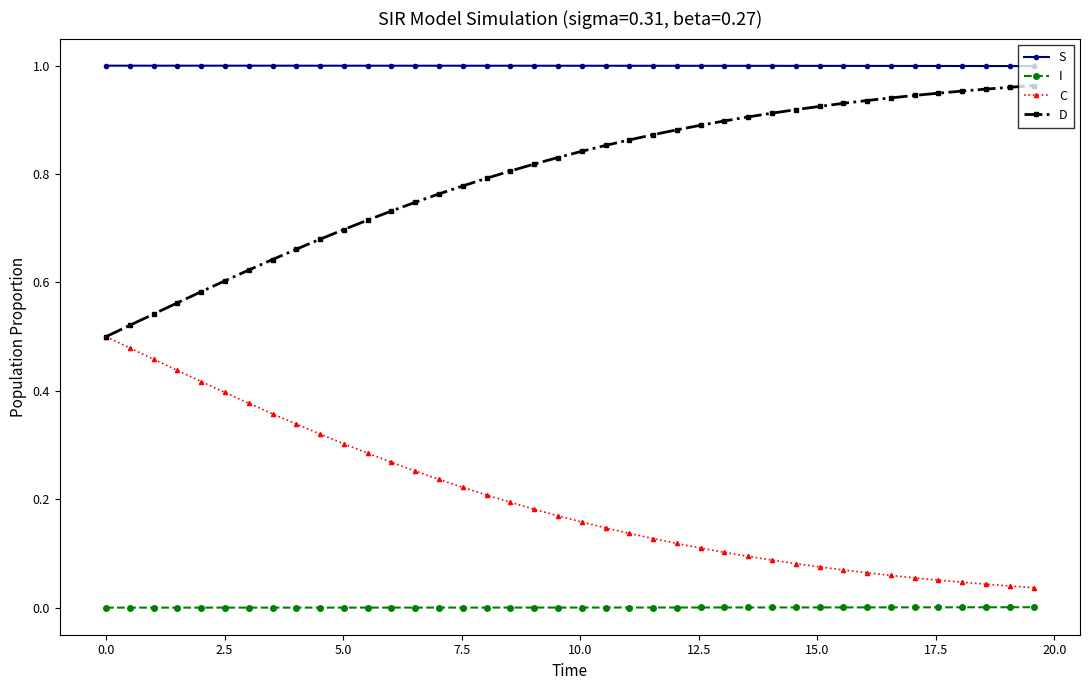

Which series has the largest total across all categories?

S